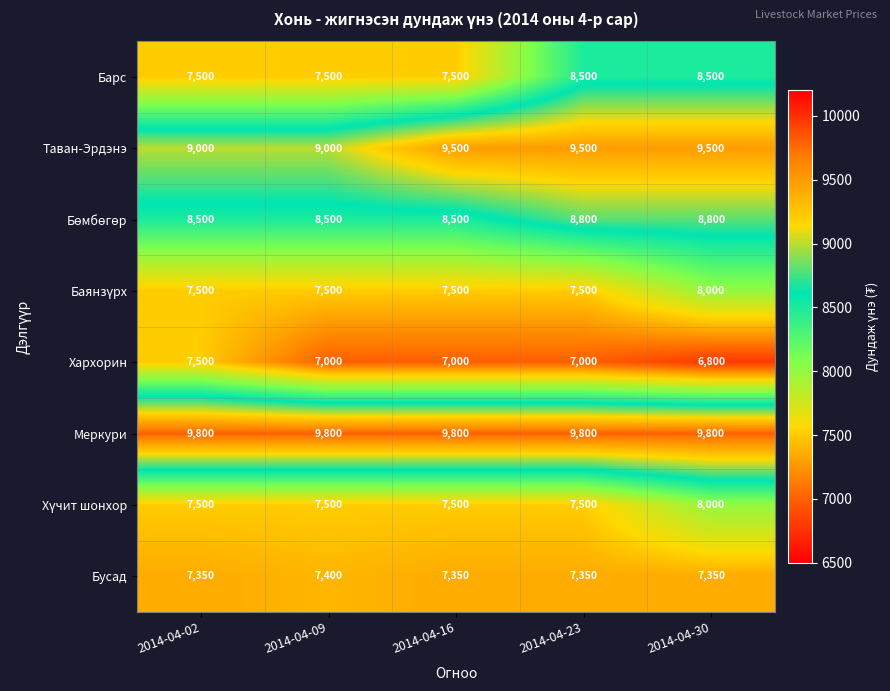

What is the difference between the maximum and minimum values in the Таван-Эрдэнэ series?

500